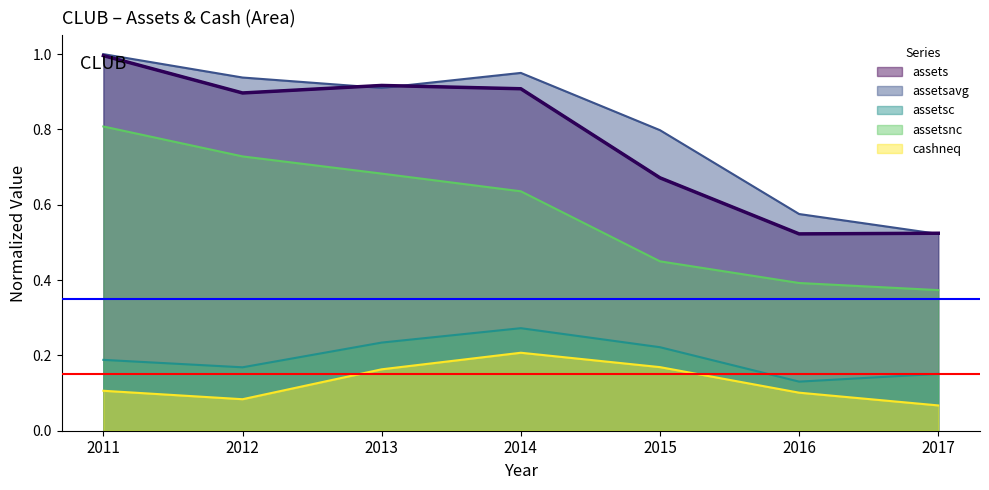

Which category has the highest value in the cashneq series?

2014